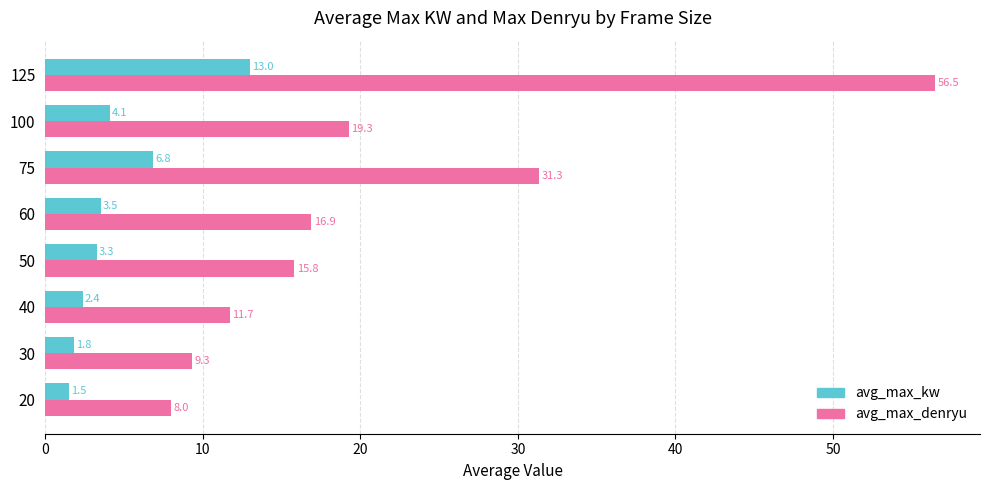

Is the value of avg_max_denryu at 30 greater than the value of avg_max_kw at 40?

Yes